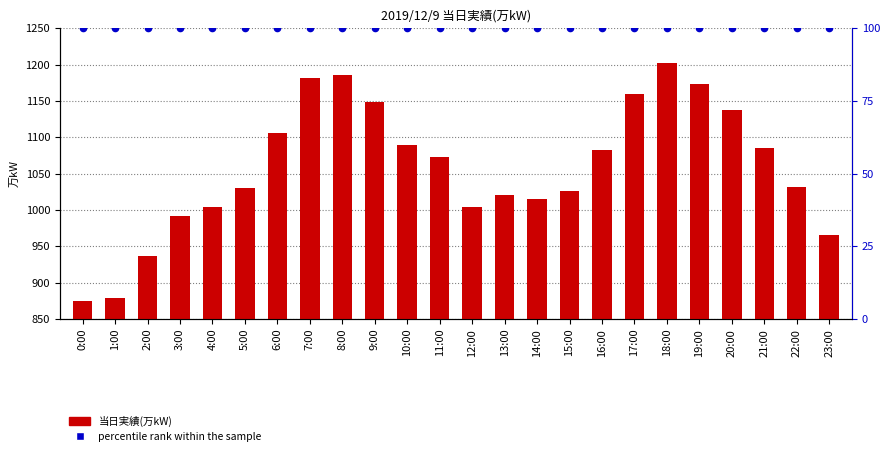

At how many categories does at least one series exceed 838?

24